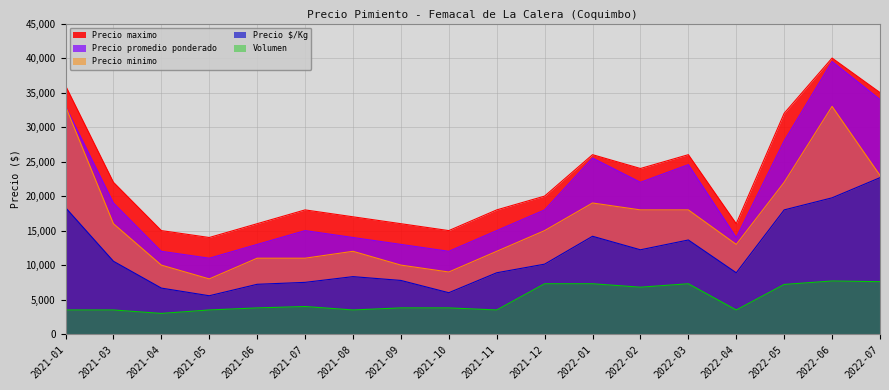

What is the sum of all Precio maximo values?

406000